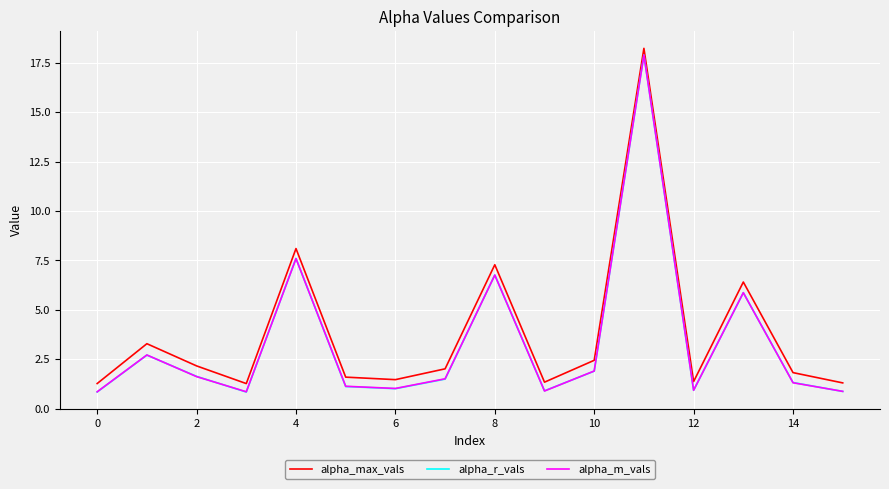

What is the maximum value shown in the chart?

18.2